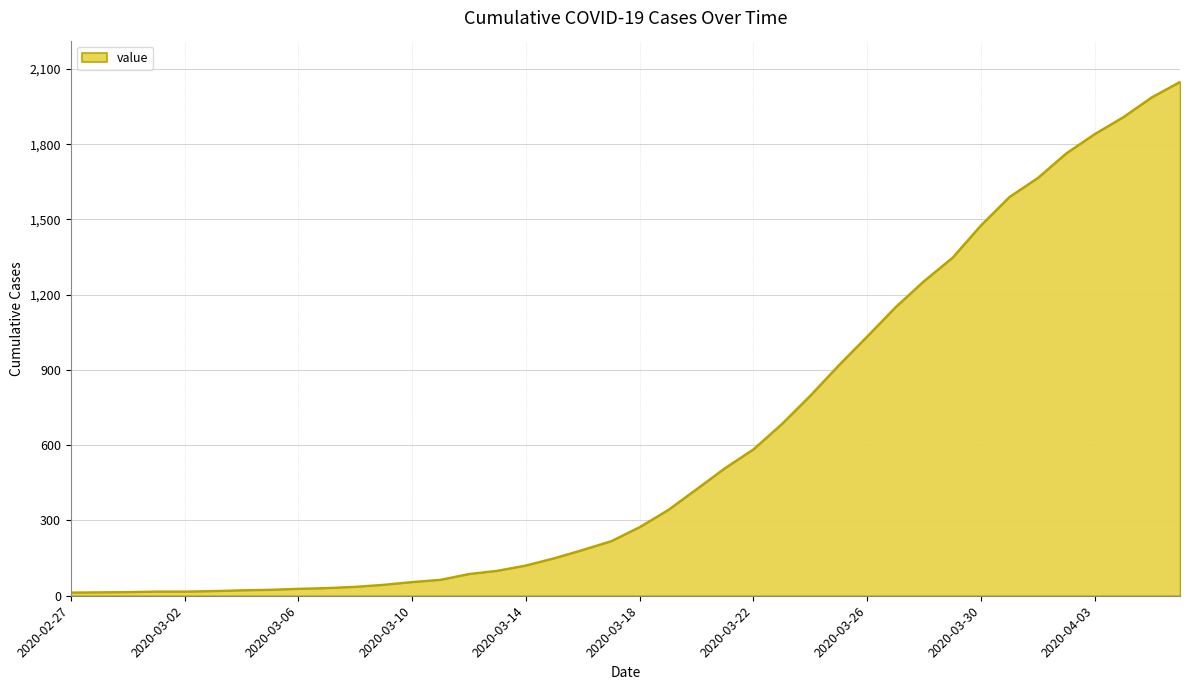

What is the greatest value displayed?

2049